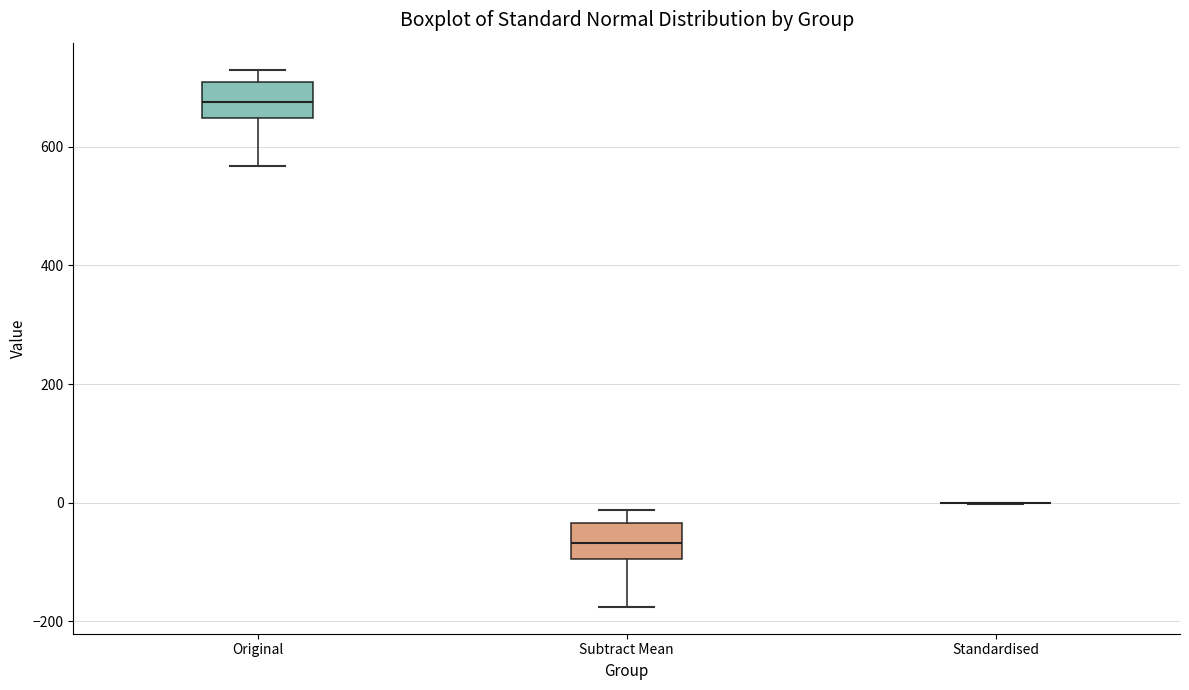

Reading left to right, transcribe this box plot: for each box, give where its median line is, the range the box spans, and where its two whiskers end, as read against the y-axis. The values are not printed on the chart, so give them approximately, as read against the axis.

Original: median 680, box 640 to 700, whiskers 560 to 740
Subtract Mean: median -60, box -100 to -40, whiskers -180 to -20
Standardised: box collapsed to a line at 0, whiskers 0 to 0